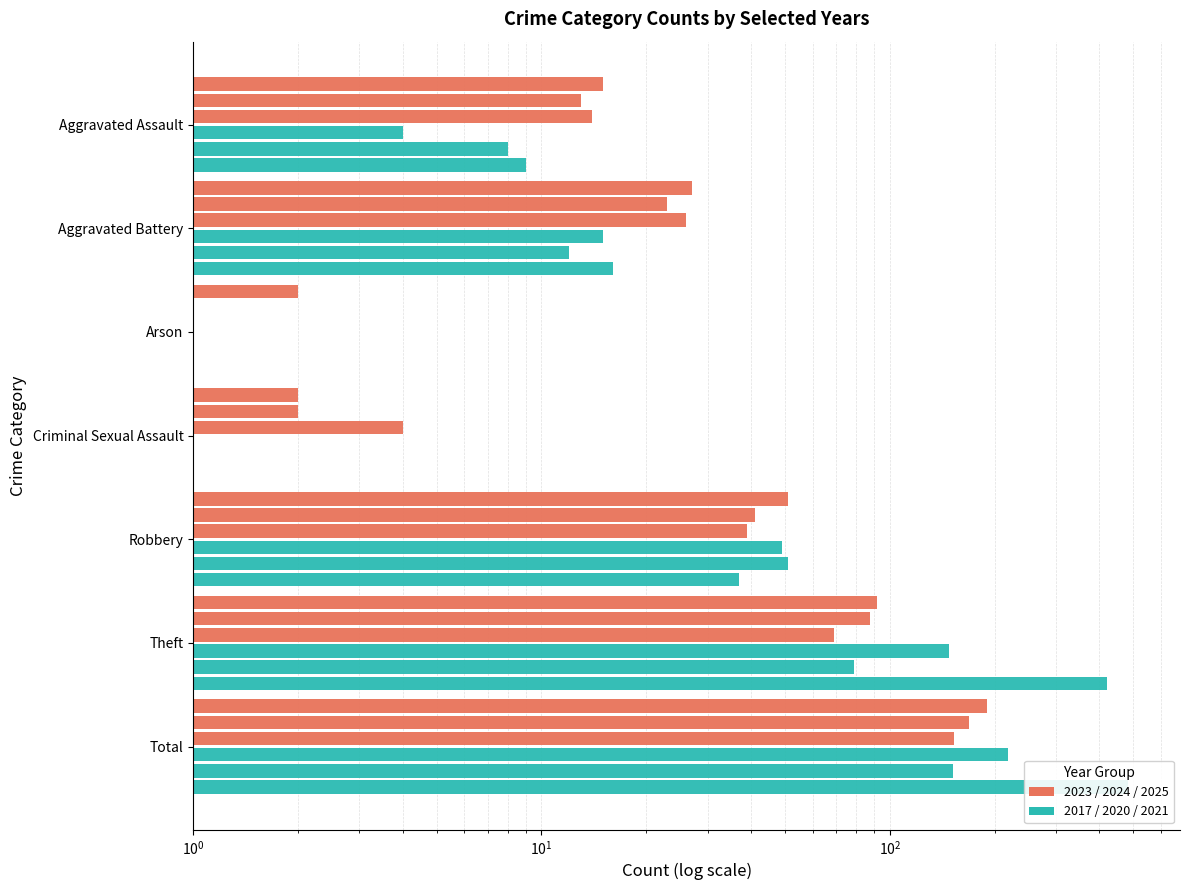

Reading left to right, what are all the values shown in this chart?

2023: Aggravated Assault=15.0	Aggravated Battery=27.0	Arson=2.0	Criminal Sexual Assault=2.0	Robbery=51.0	Theft=92.0	Total=190.0
2024: Aggravated Assault=13.0	Aggravated Battery=23.0	Arson=1.0	Criminal Sexual Assault=2.0	Robbery=41.0	Theft=88.0	Total=169.0
2025: Aggravated Assault=14.0	Aggravated Battery=26.0	Arson=0.5	Criminal Sexual Assault=4.0	Robbery=39.0	Theft=69.0	Total=153.0
2020: Aggravated Assault=4.0	Aggravated Battery=15.0	Arson=1.0	Criminal Sexual Assault=0.5	Robbery=49.0	Theft=148.0	Total=218.0
2021: Aggravated Assault=8.0	Aggravated Battery=12.0	Arson=0.5	Criminal Sexual Assault=1.0	Robbery=51.0	Theft=79.0	Total=152.0
2017: Aggravated Assault=9.0	Aggravated Battery=16.0	Arson=0.5	Criminal Sexual Assault=1.0	Robbery=37.0	Theft=420.0	Total=483.0